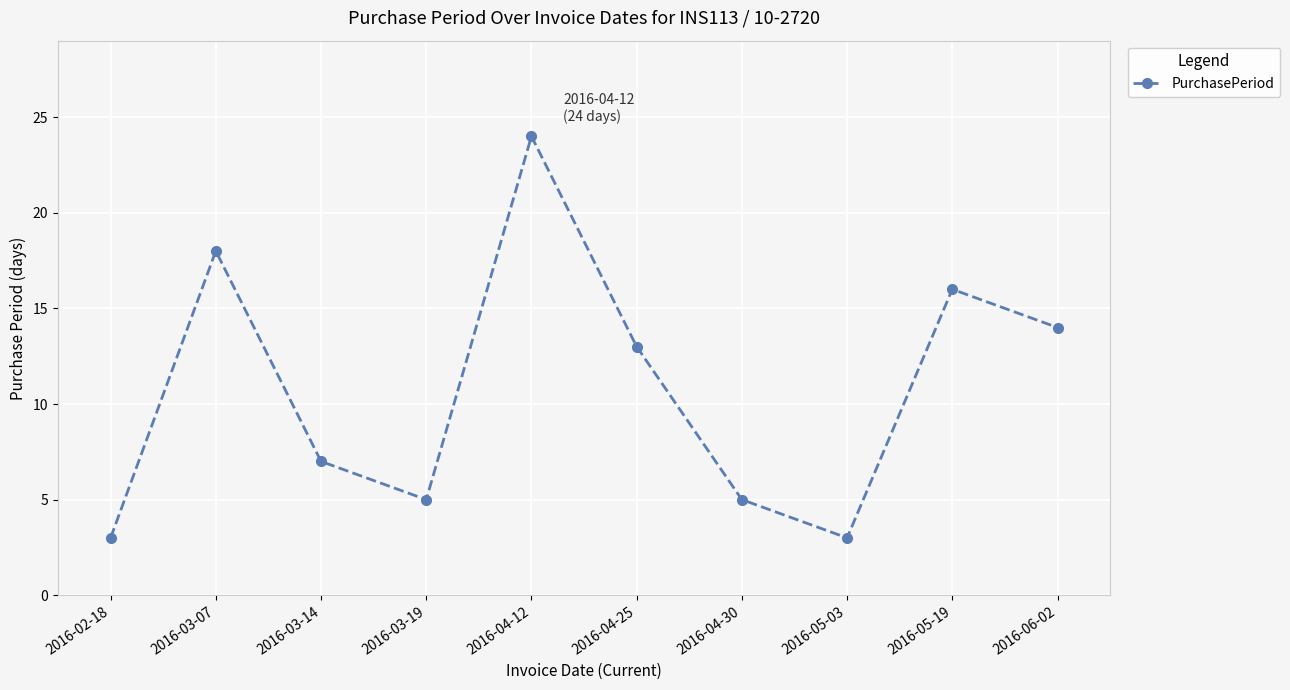

Reading left to right, what are all the values shown in this chart?

3	18	7	5	24	13	5	3	16	14